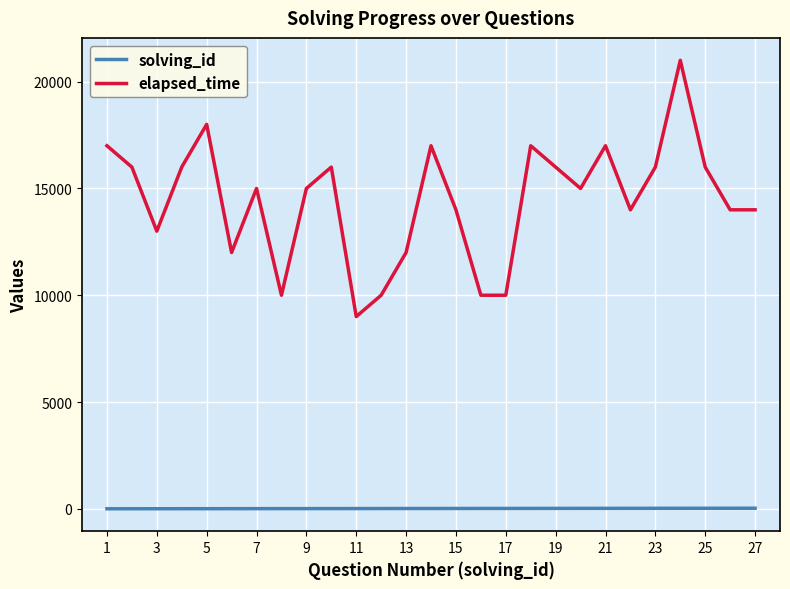

Which series has the largest total across all categories?

elapsed_time